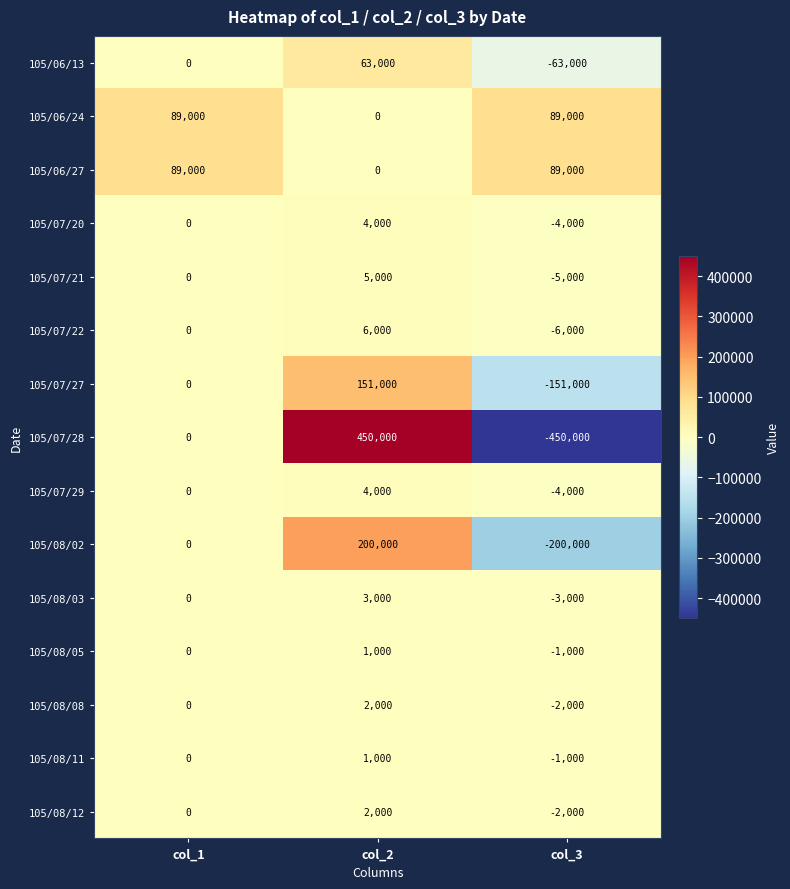

How many distinct data groups are displayed?

15